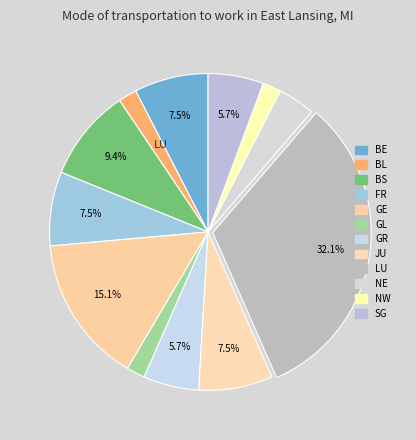

Combined, do GE and SG account for over 50%?

No